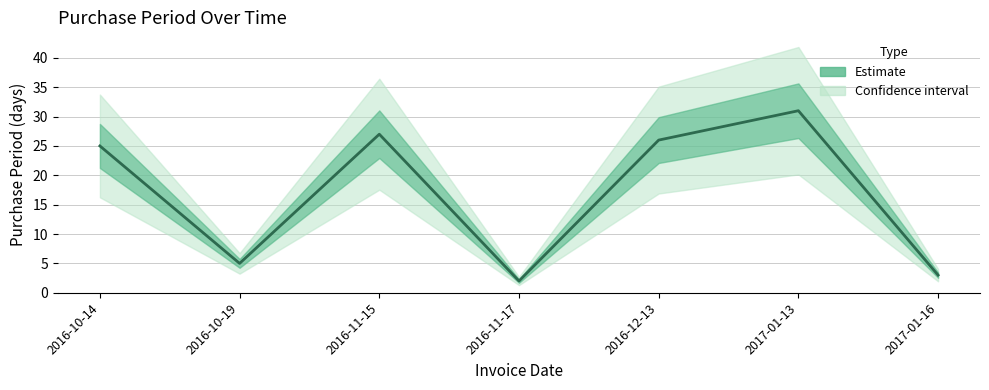

Where is the first local minimum?

2016-10-19